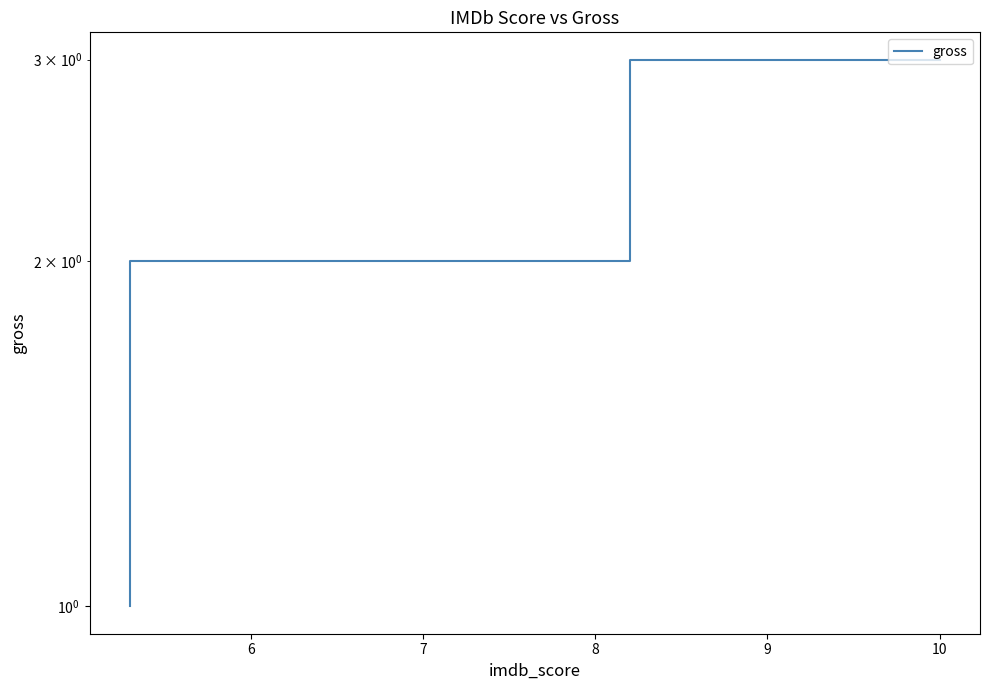

Where does the data first go above 2?

5